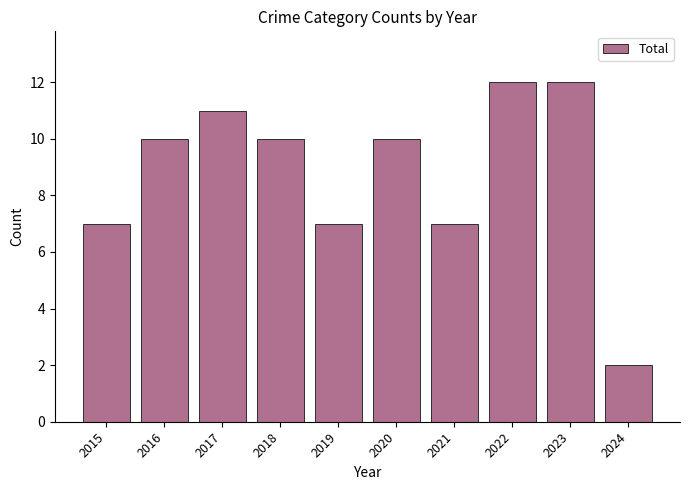

What is the smallest value displayed?

2